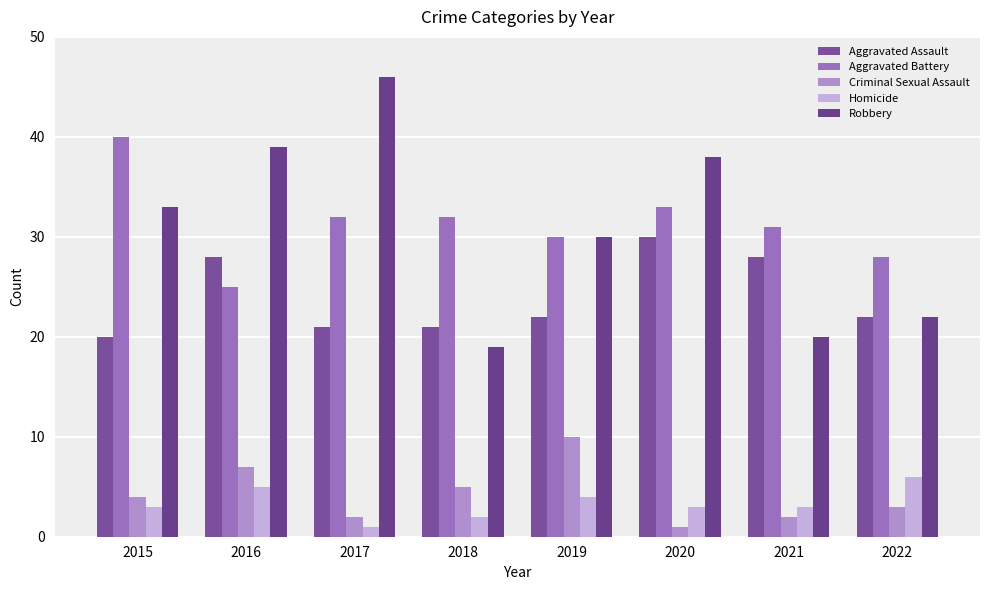

What is the value of the Criminal Sexual Assault bar at the 8th from the left?

3